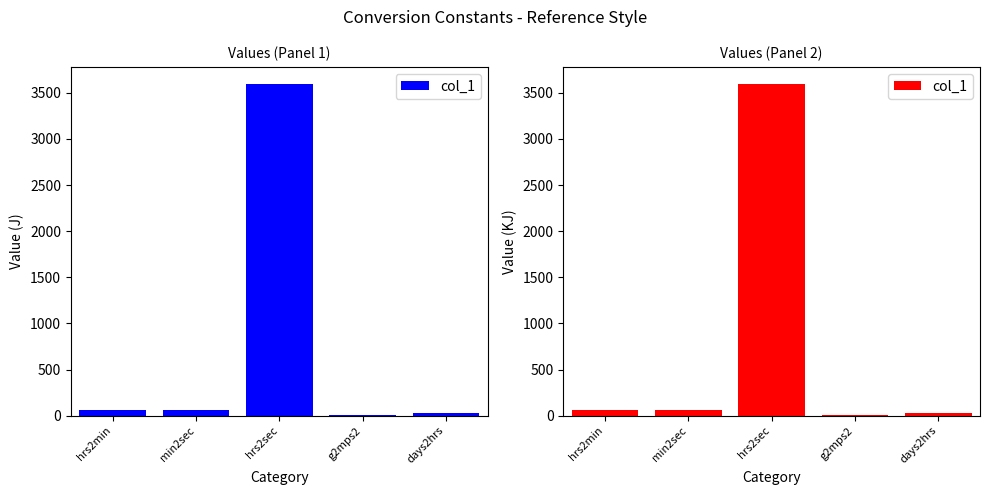

Rank the categories by value from highest to lowest.

hrs2sec, hrs2min, min2sec, days2hrs, g2mps2